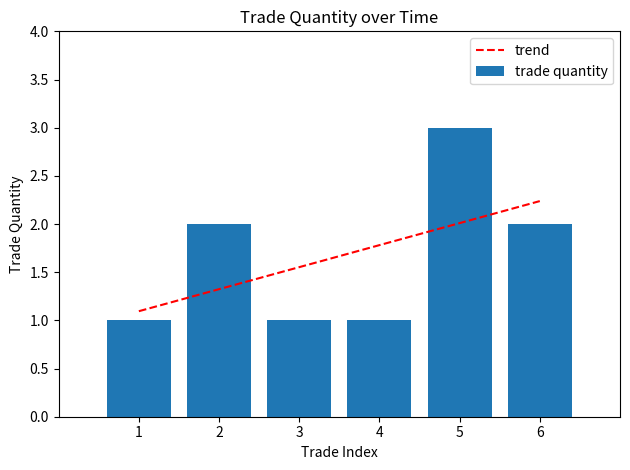

Is it true that trade quantity equals 1 at 1?

True